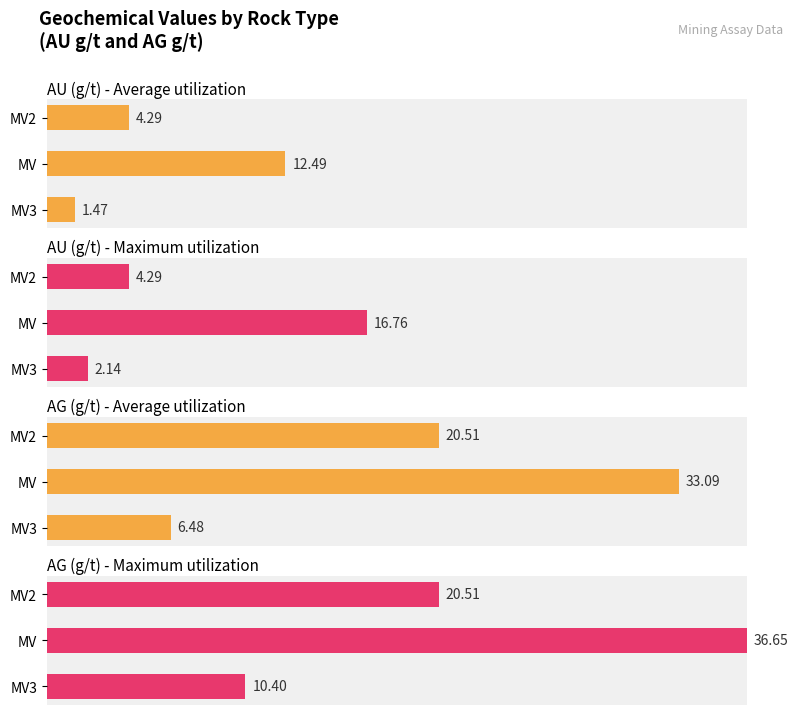

What are all the series names shown in the legend?

AU (g/t) - Average utilization, AU (g/t) - Maximum utilization, AG (g/t) - Average utilization, AG (g/t) - Maximum utilization